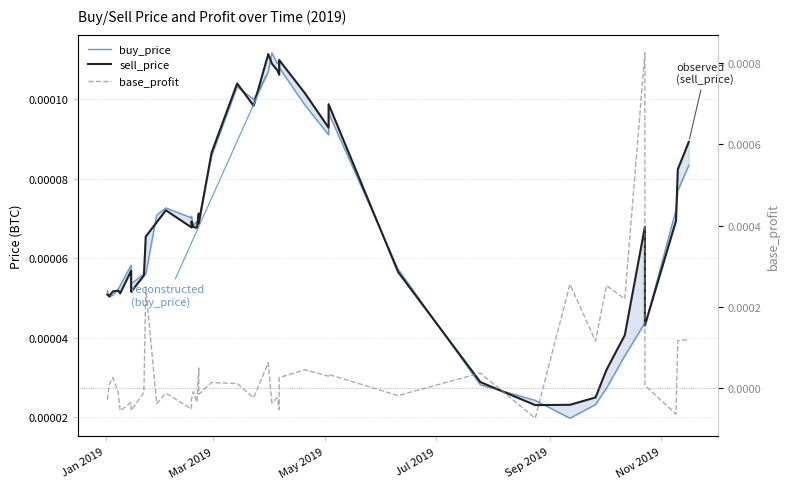

Count the number of categories in the chart.

40